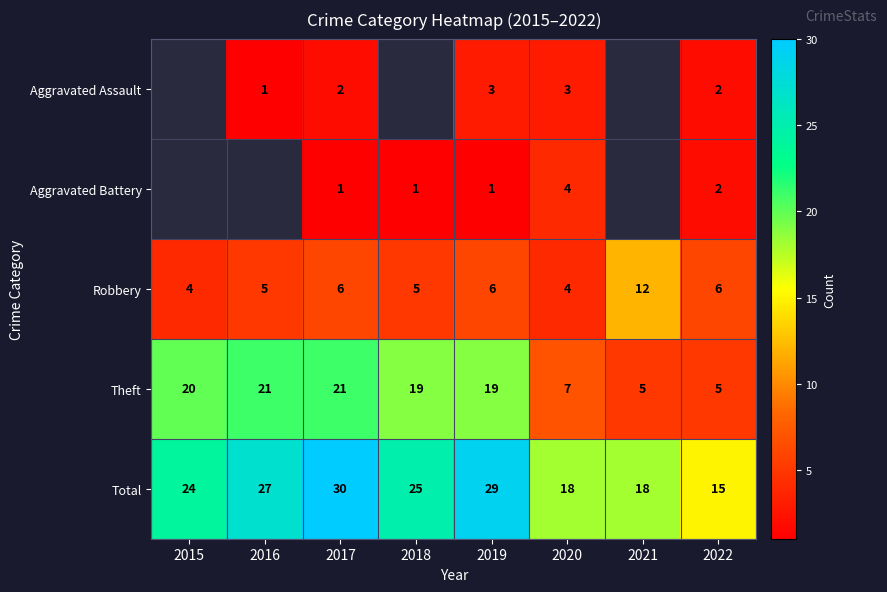

Read the Robbery value at 2020.

4